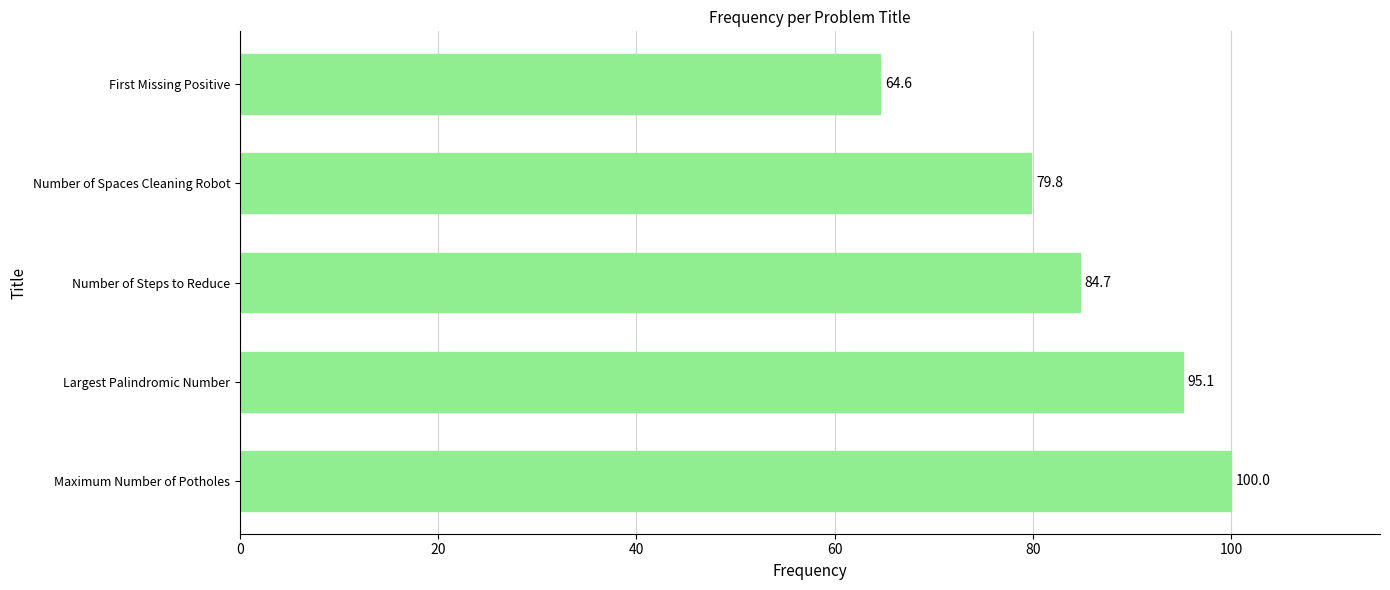

What is the difference between the values at Number of Steps to Reduce and Largest Palindromic Number?

10.4